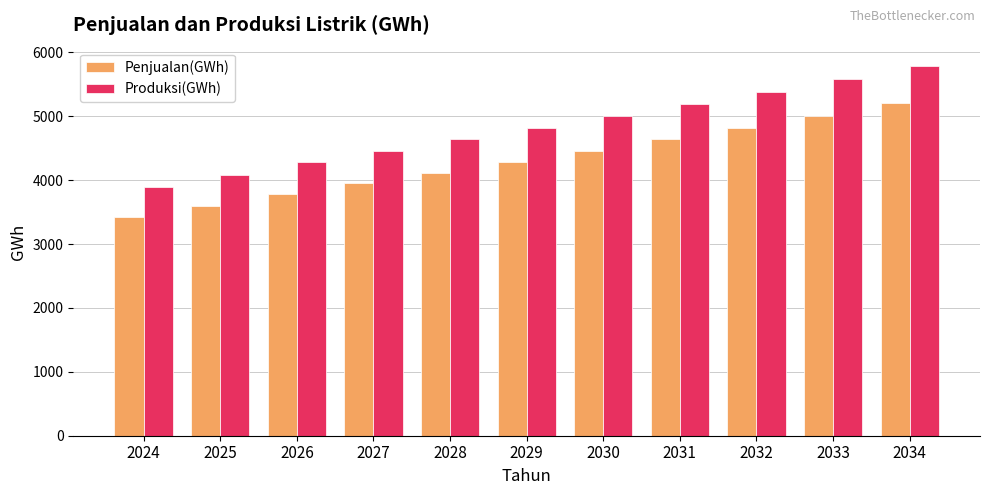

Reading right to left, what are all the values shown in this chart?

Penjualan(GWh): 2034=5207	2033=5011	2032=4821	2031=4637	2030=4458	2029=4285	2028=4117	2027=3953	2026=3791	2025=3596	2024=3425
Produksi(GWh): 2034=5785	2033=5581	2032=5384	2031=5191	2030=5005	2029=4823	2028=4646	2027=4461	2026=4288	2025=4082	2024=3895